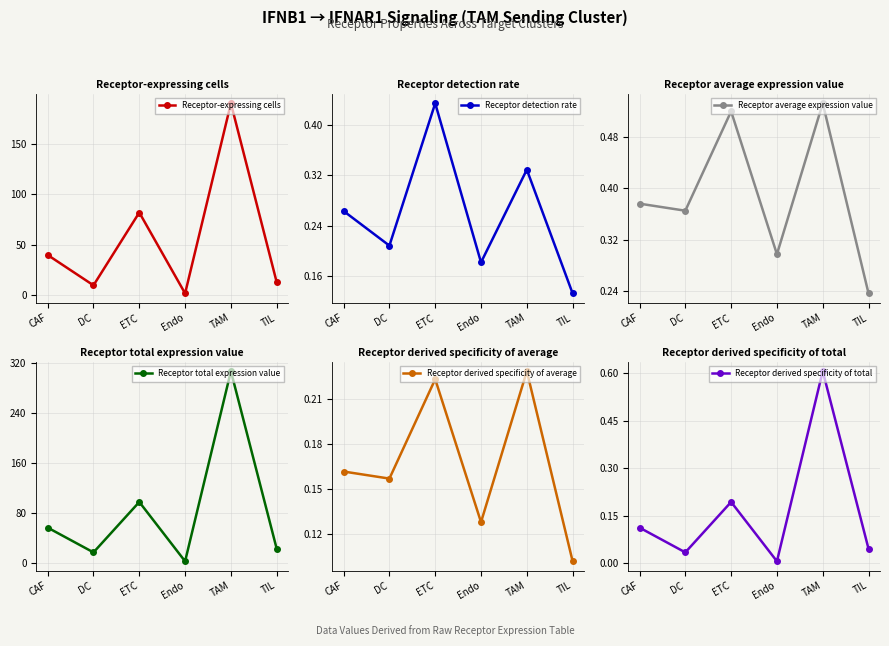

Where is the first local minimum for Receptor detection rate?

DC